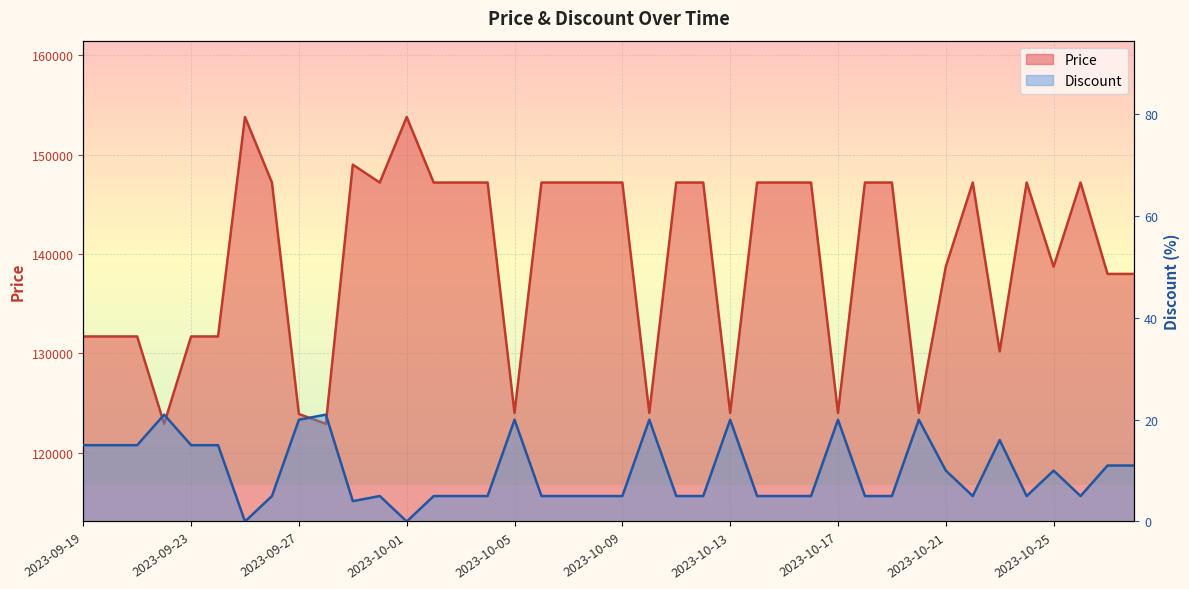

How many series are shown in this chart?

2